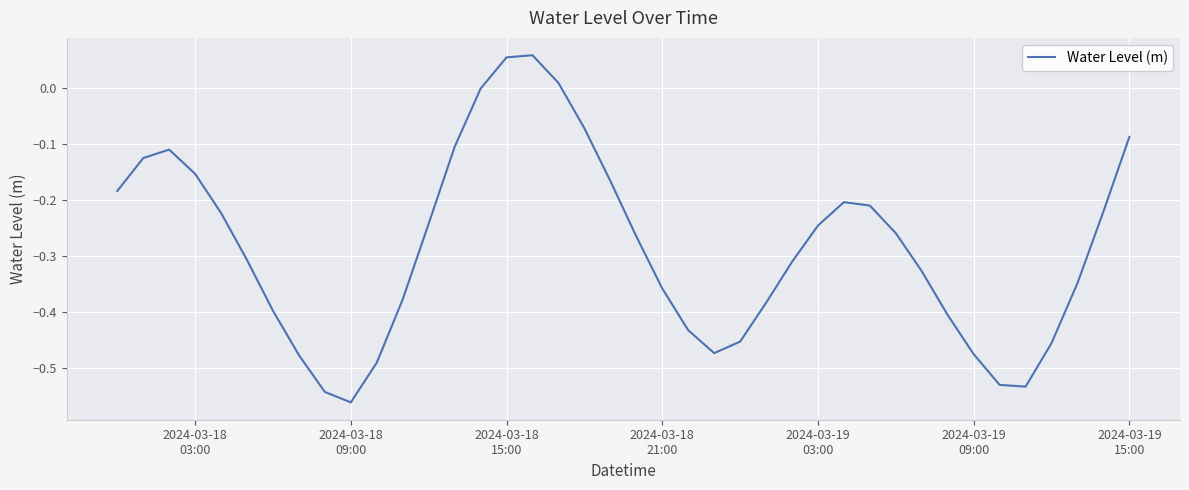

What is the difference between the maximum and minimum values?

0.6